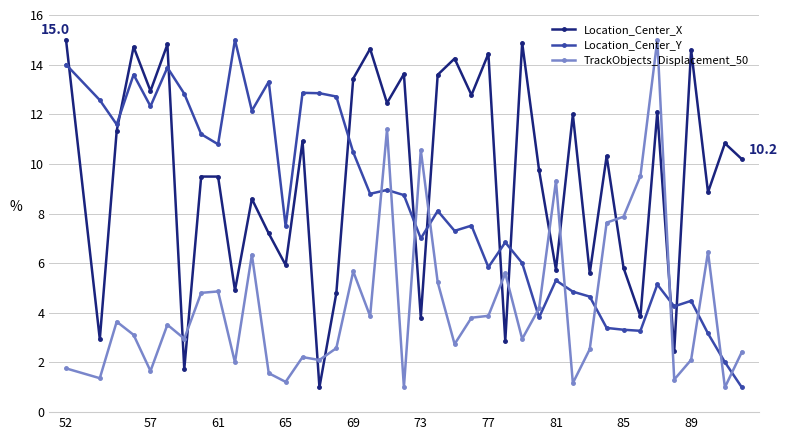

In TrackObjects_Displacement_50, how many points are lower than both neighbors (excluding endpoints)?

13